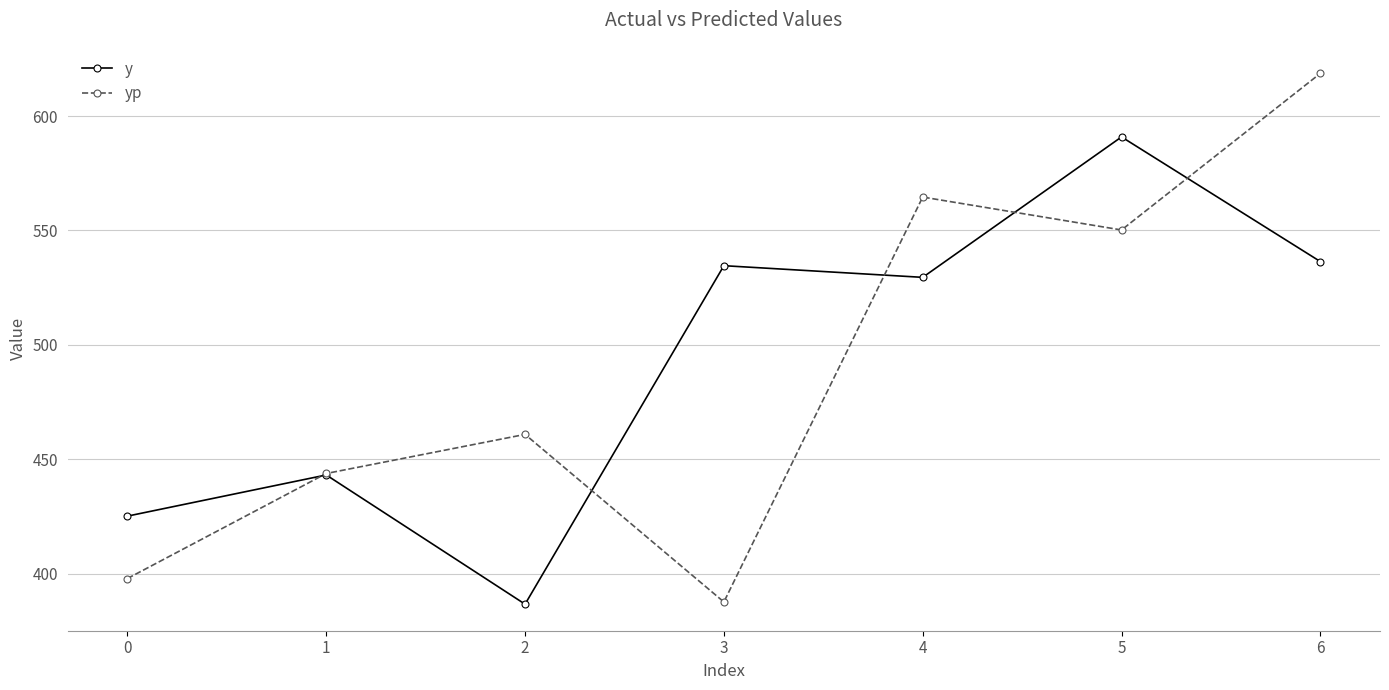

What is the sum of all y values?

3446.2